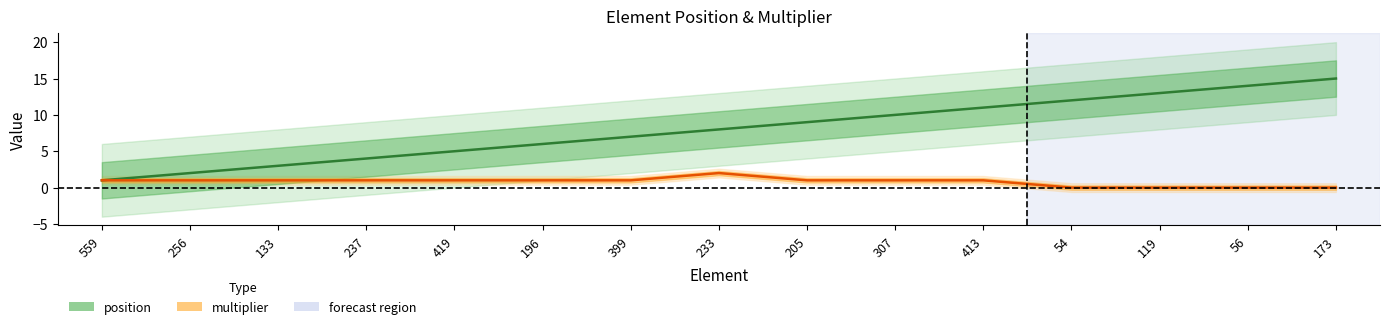

At which label does position reach its minimum?

559